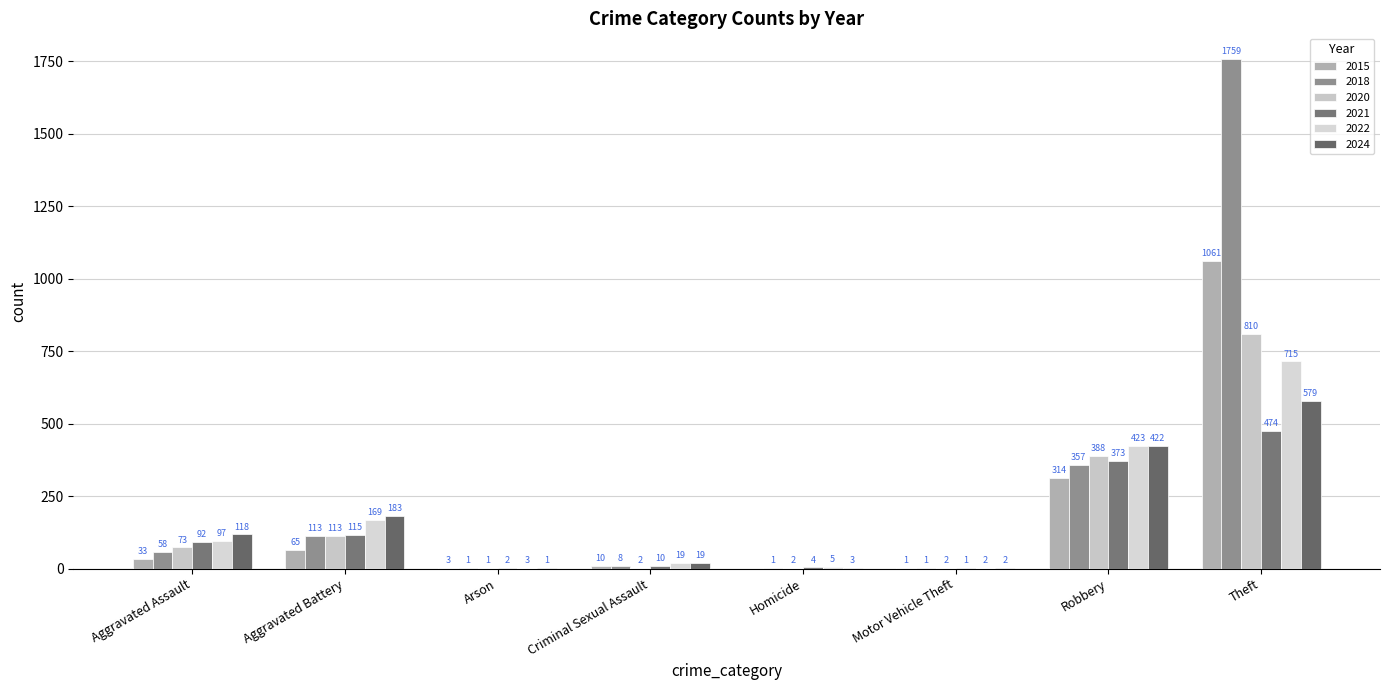

What are all the series names shown in the legend?

2015, 2018, 2020, 2021, 2022, 2024